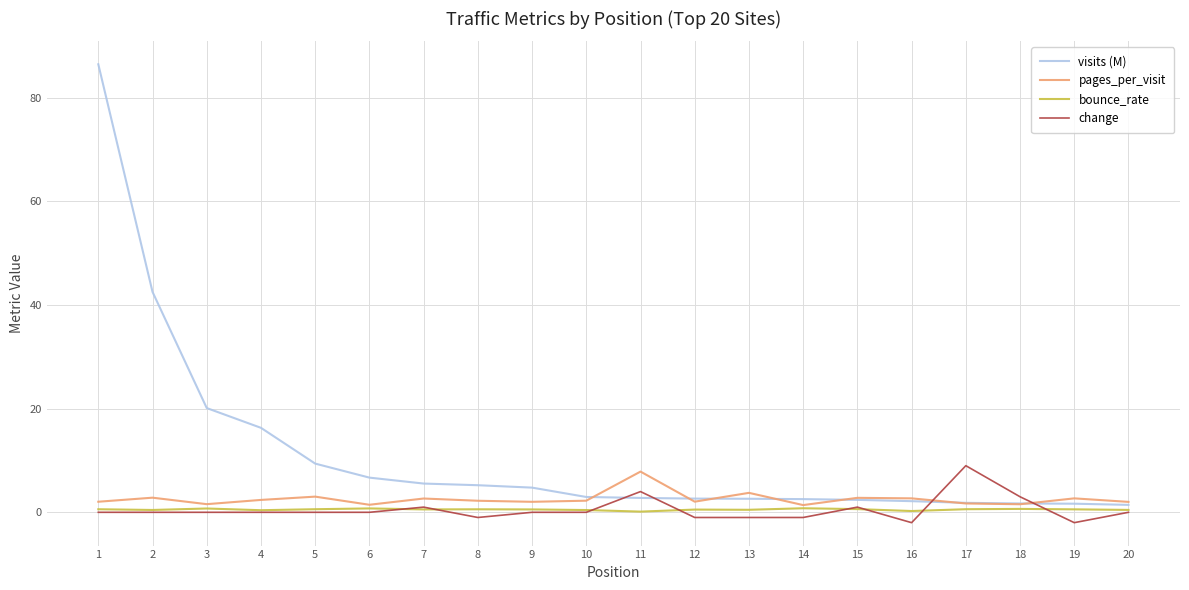

What are all the series names shown in the legend?

visits (M), pages_per_visit, bounce_rate, change